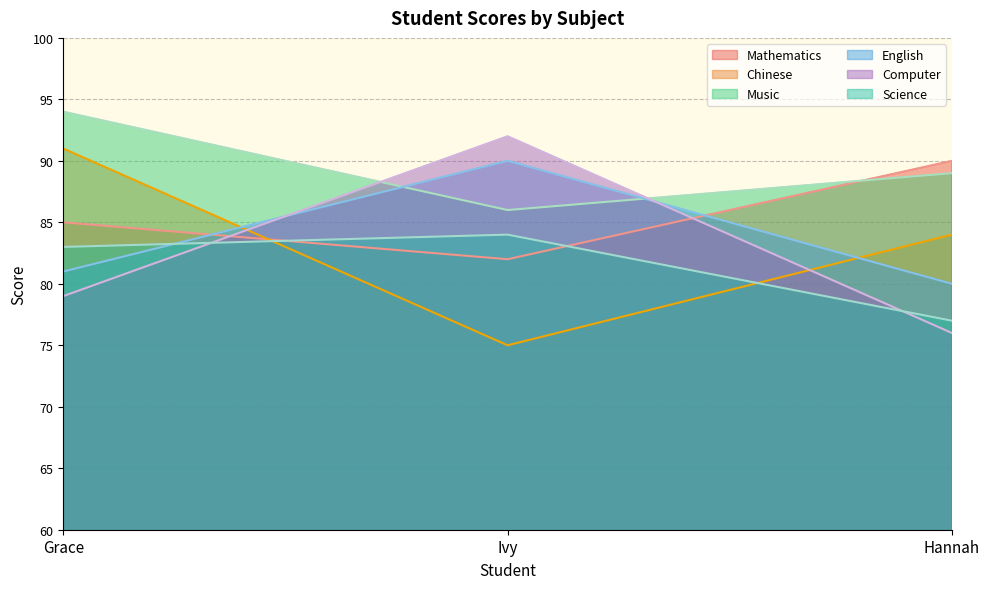

What position from the left is Hannah?

3